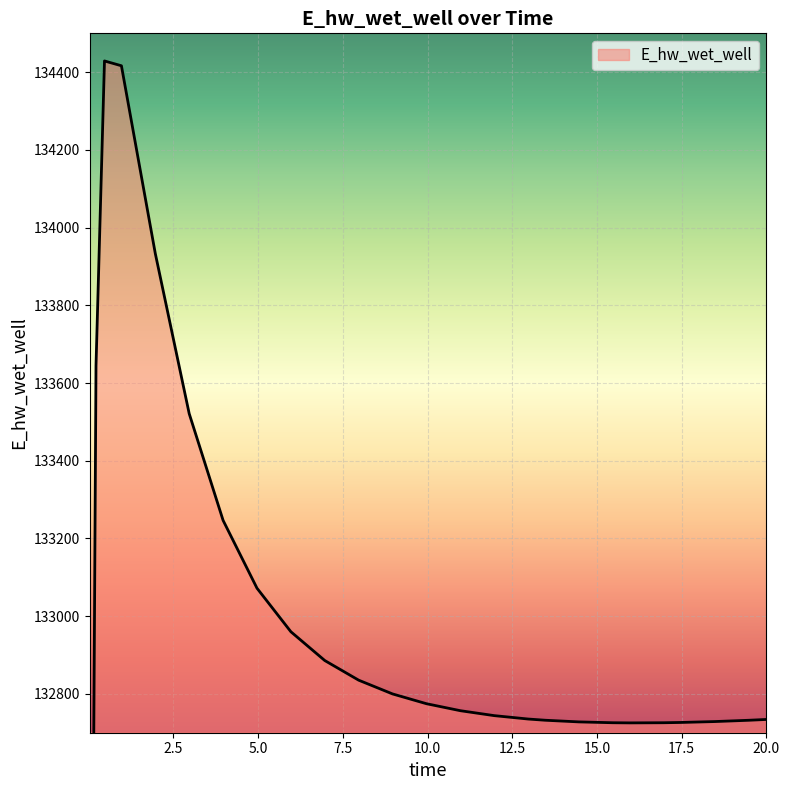

What is the value of the 18th point from the left?

132732.1